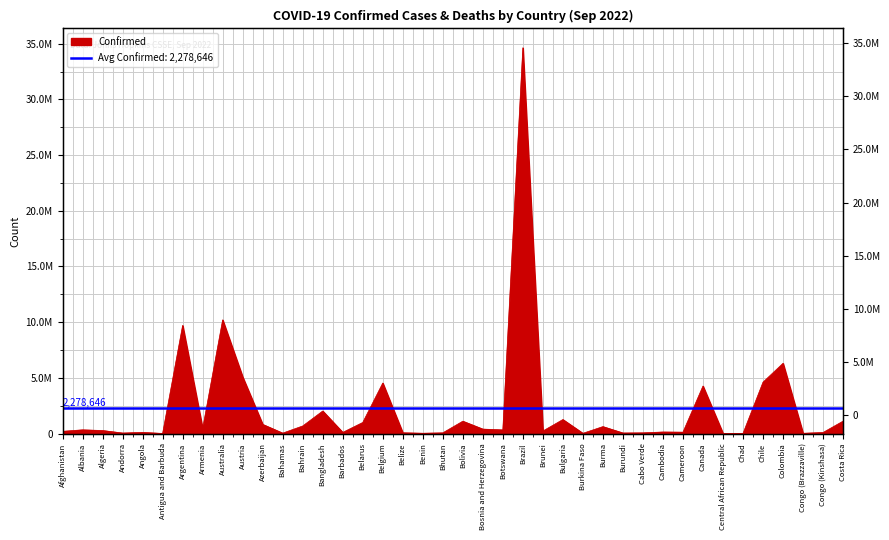

What is the difference between the maximum and second lowest values?

34629199